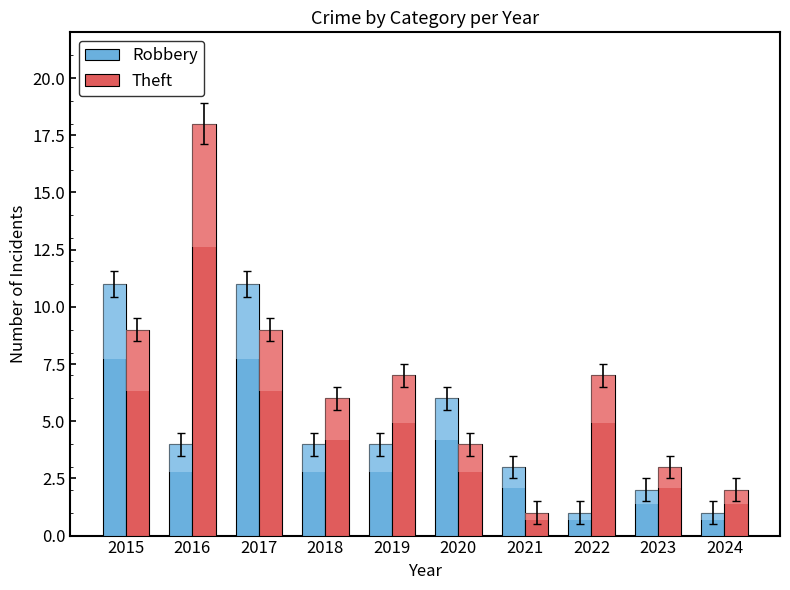

What is the difference between the maximum and minimum values in the Theft series?

17